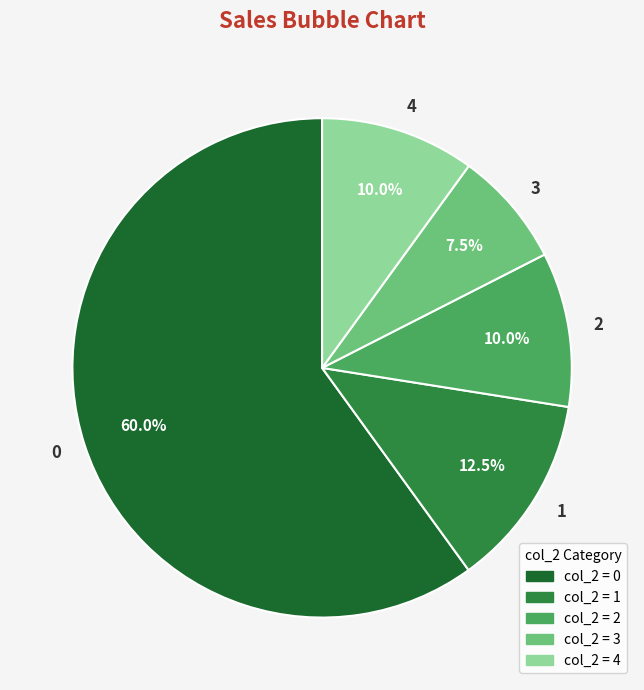

What percentage do 0 and 3 together represent?

67.5%